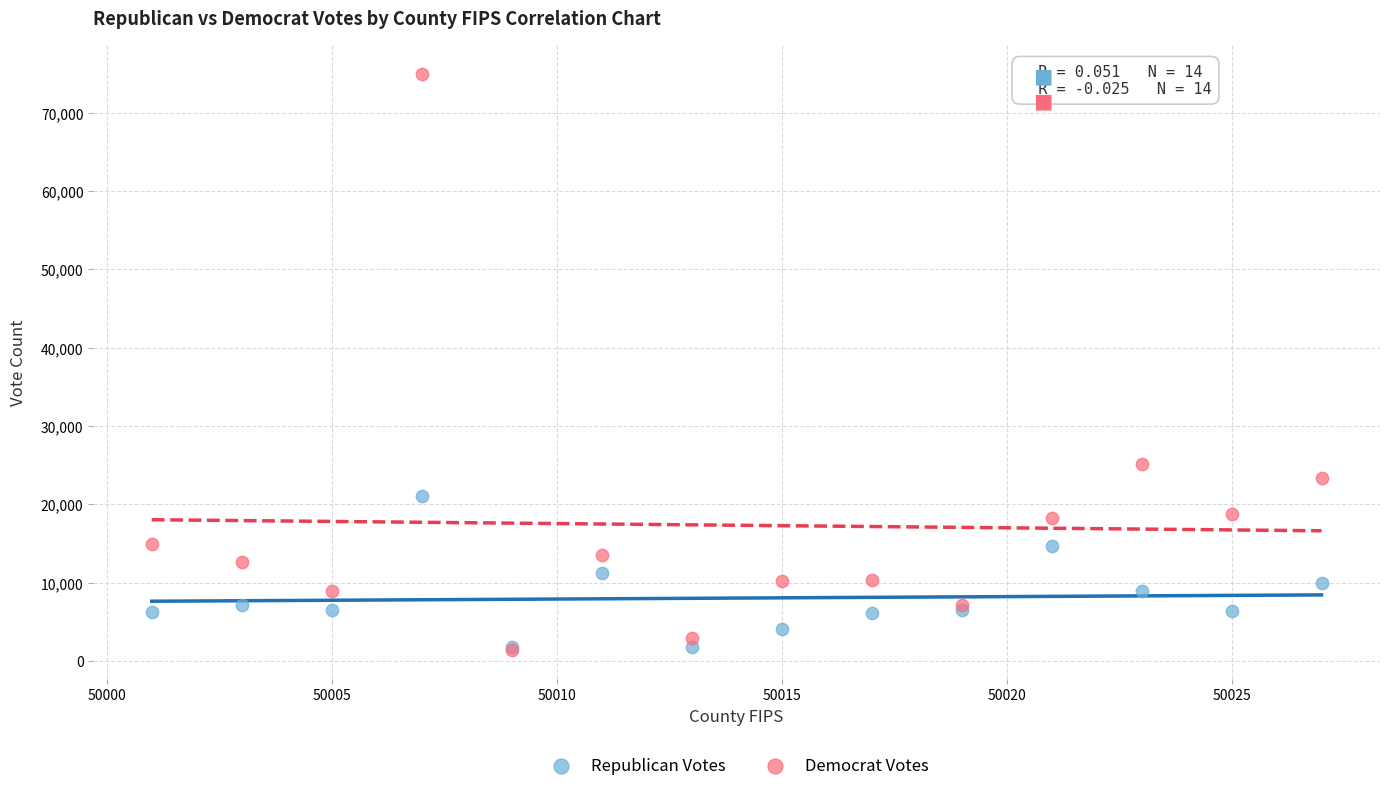

Which series reaches the maximum Y coordinate?

Democrat Votes